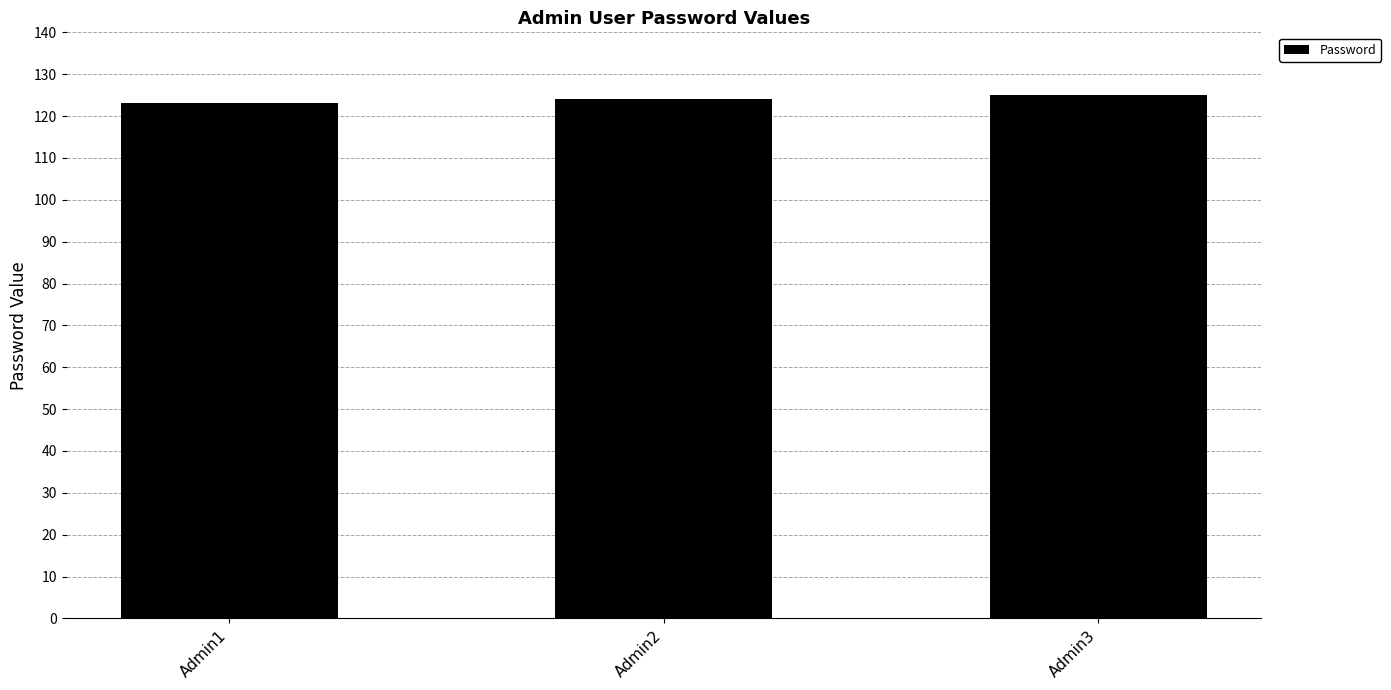

What is the maximum value shown in the chart?

125